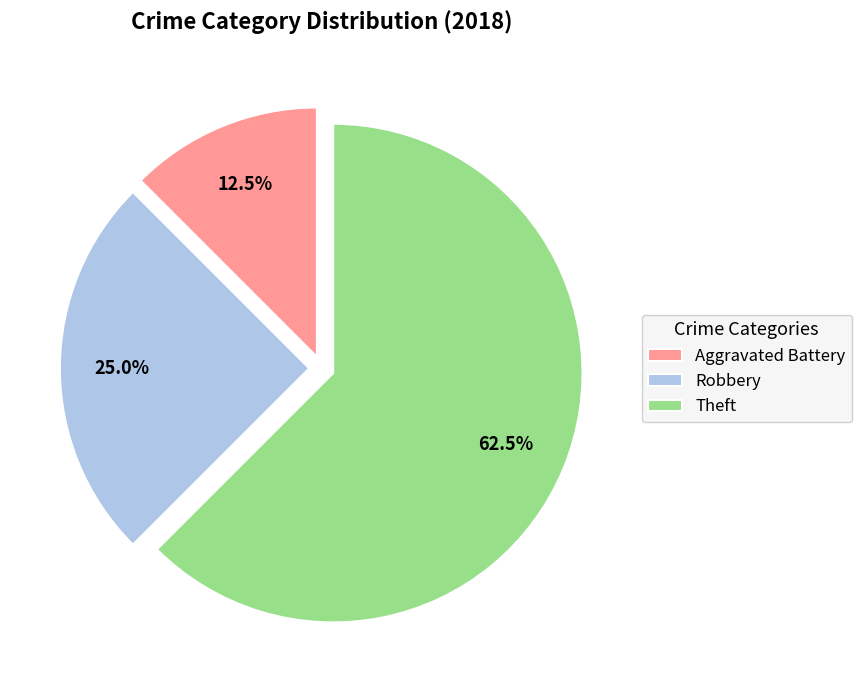

Which has a higher value, Aggravated Battery or Robbery?

Robbery